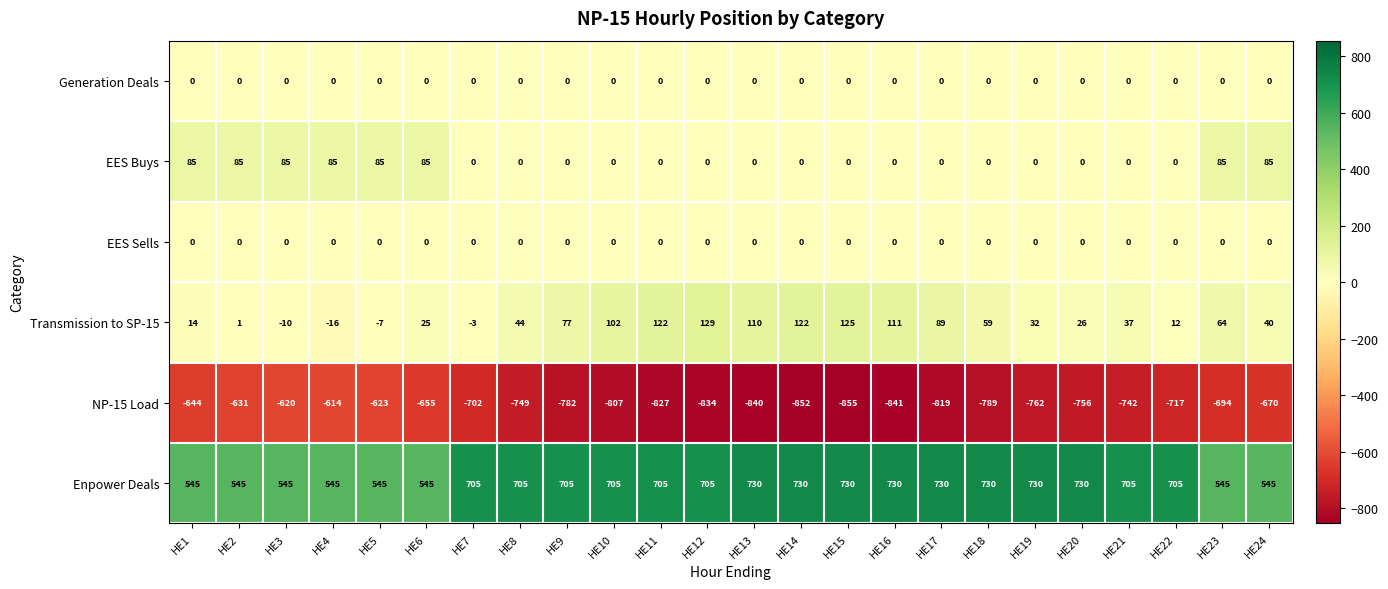

Is the value of Transmission to SP-15 at HE19 greater than the value of EES Sells at HE14?

Yes